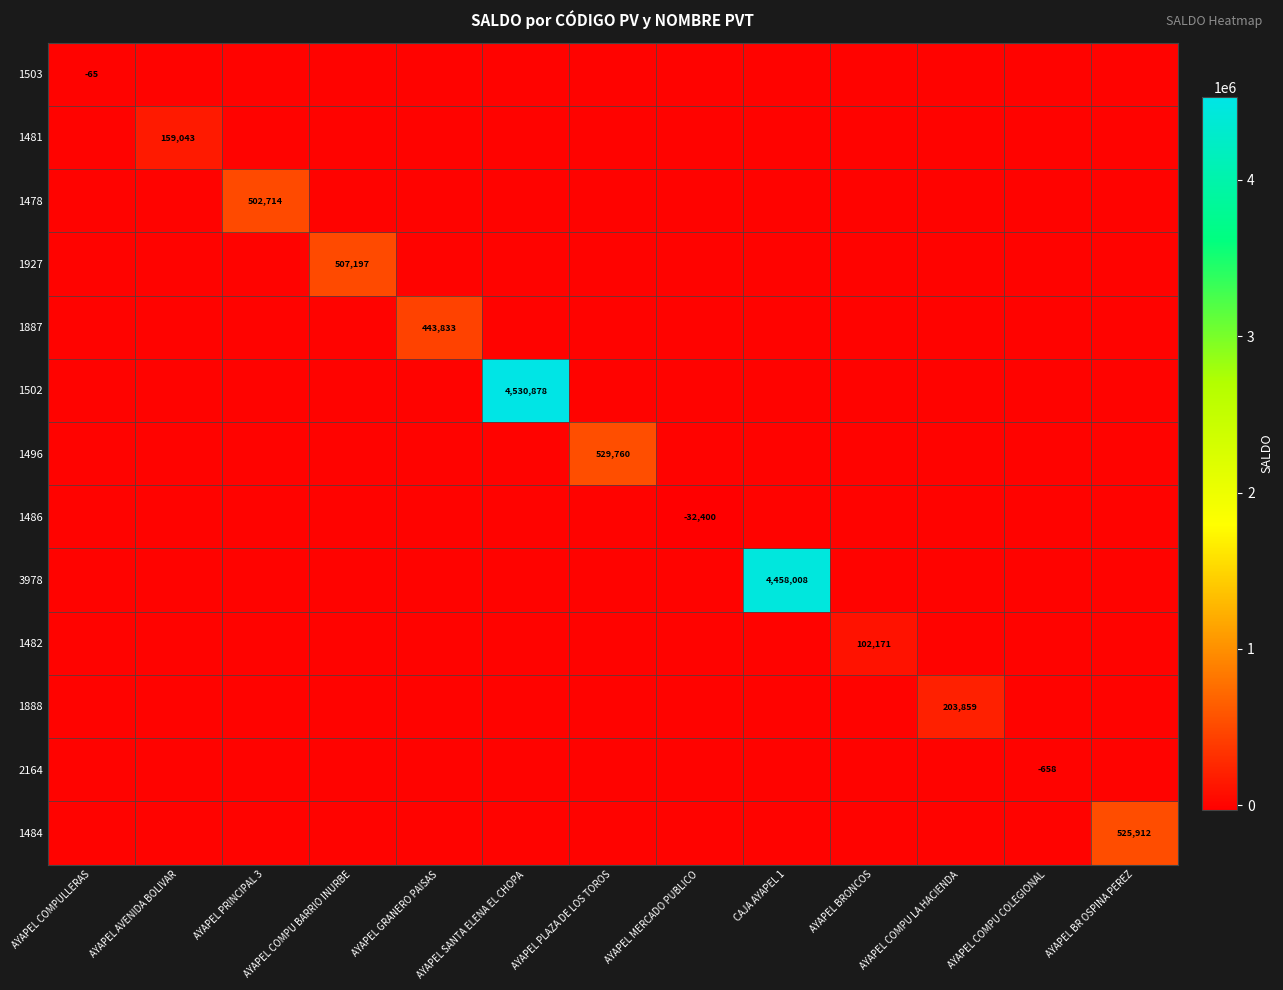

Between AYAPEL COMPU BARRIO INURBE and AYAPEL COMPU COLEGIONAL, which series saw the biggest shift?

1927